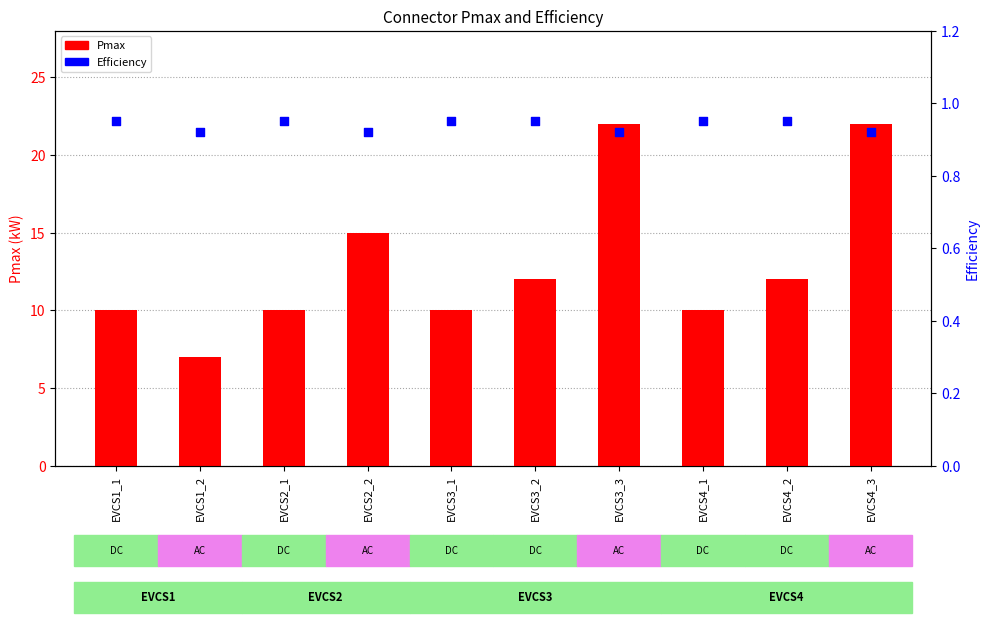

What are all the series names shown in the legend?

Pmax, Efficiency